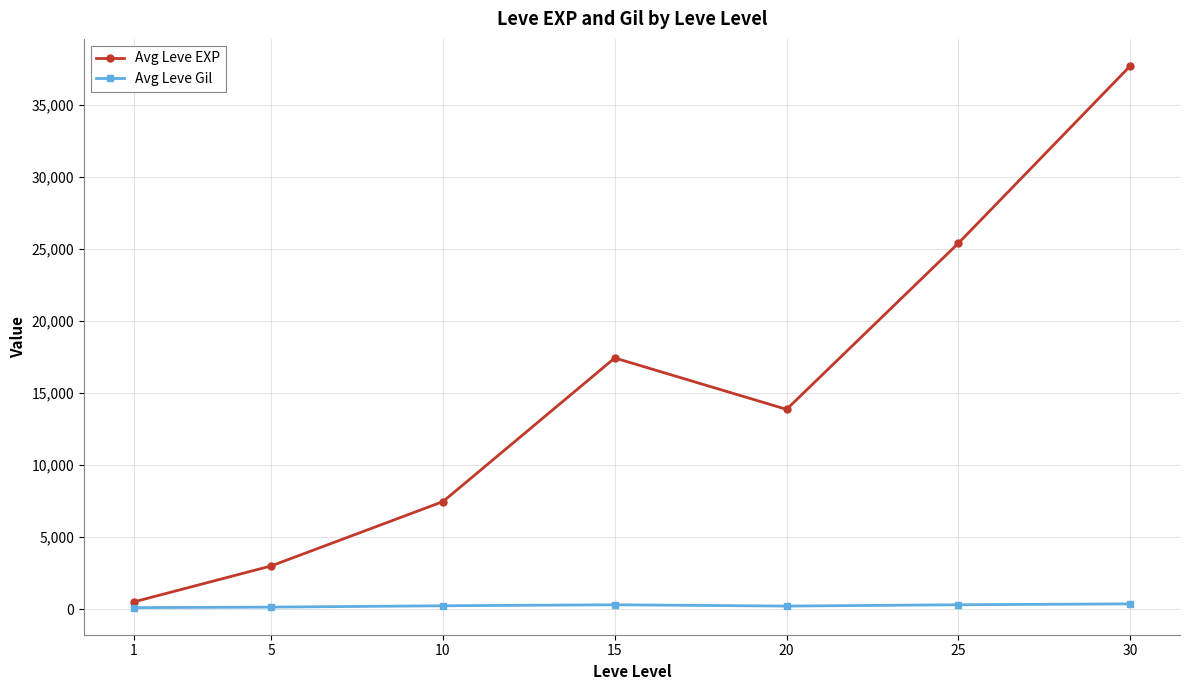

What are all the series names shown in the legend?

Avg Leve EXP, Avg Leve Gil